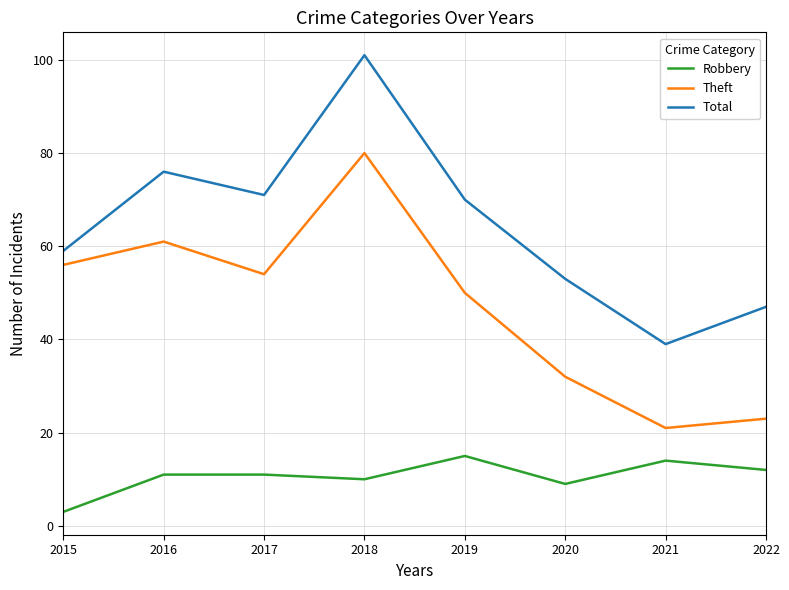

True or false: Total has a value of 10 at 2022.

False